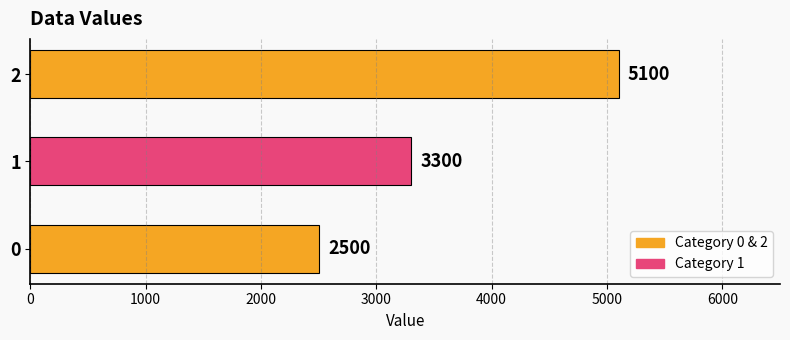

What is the greatest value displayed?

5100